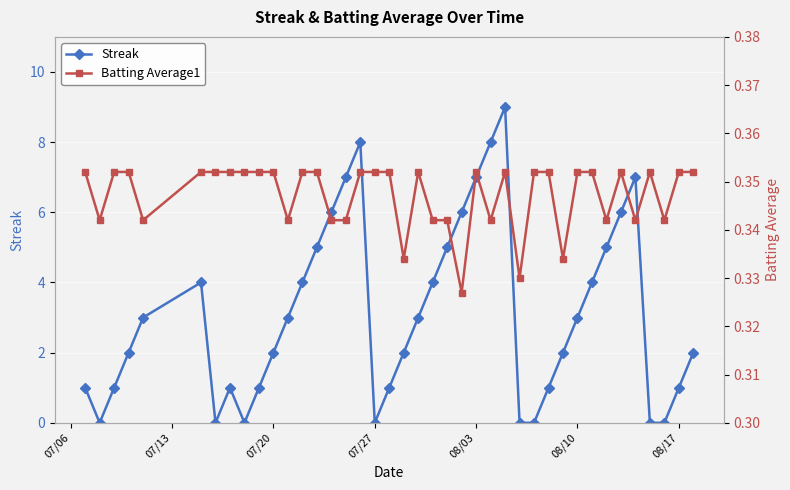

What is the highest value of the Streak series?

9